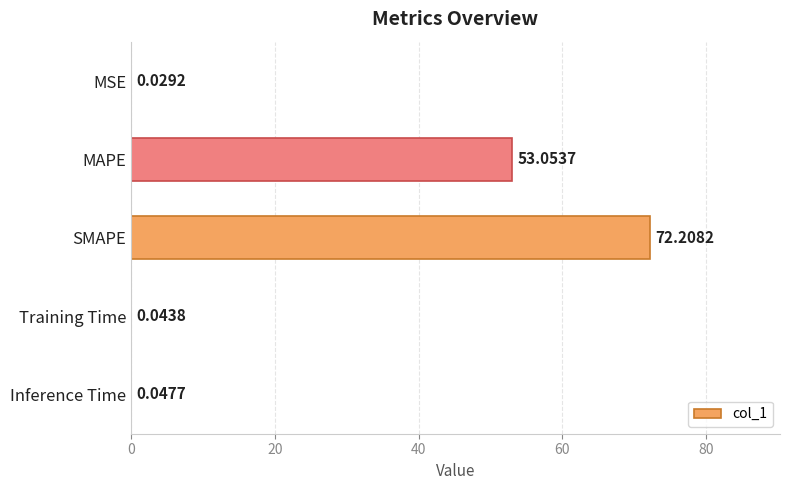

Which has a higher value, MSE or MAPE?

MAPE